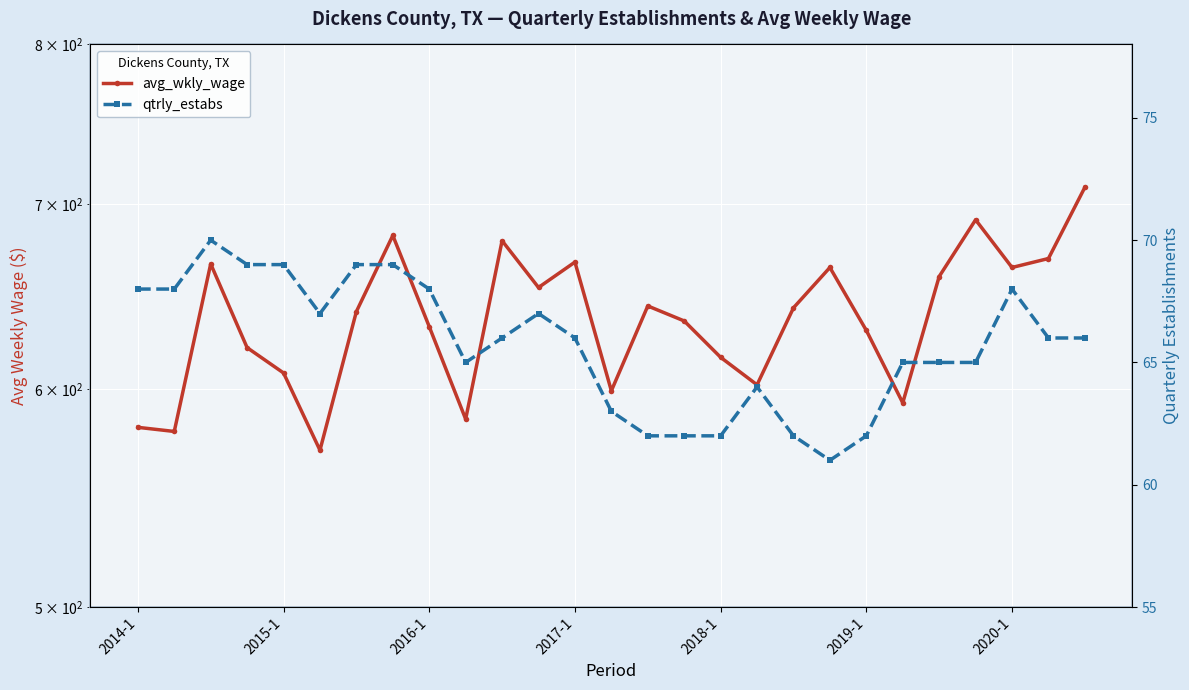

What is the difference between the maximum and minimum values in the avg_wkly_wage series?

140